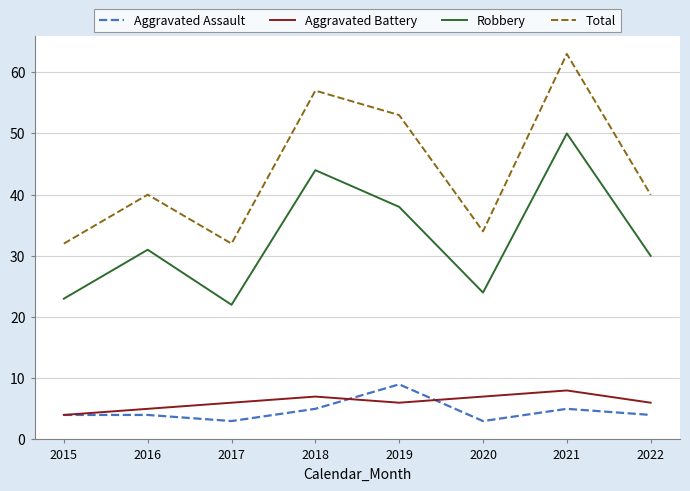

True or false: Aggravated Assault and Robbery cross at least once.

False